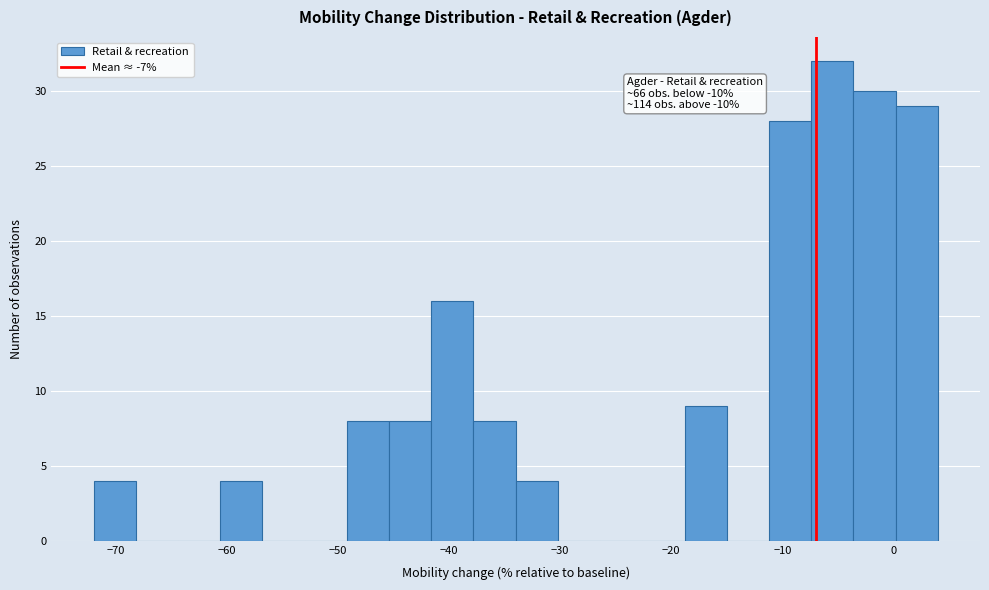

Around what value on the x-axis is the tallest bar? Give the approximate position of its centre, as read against the axis.

-5